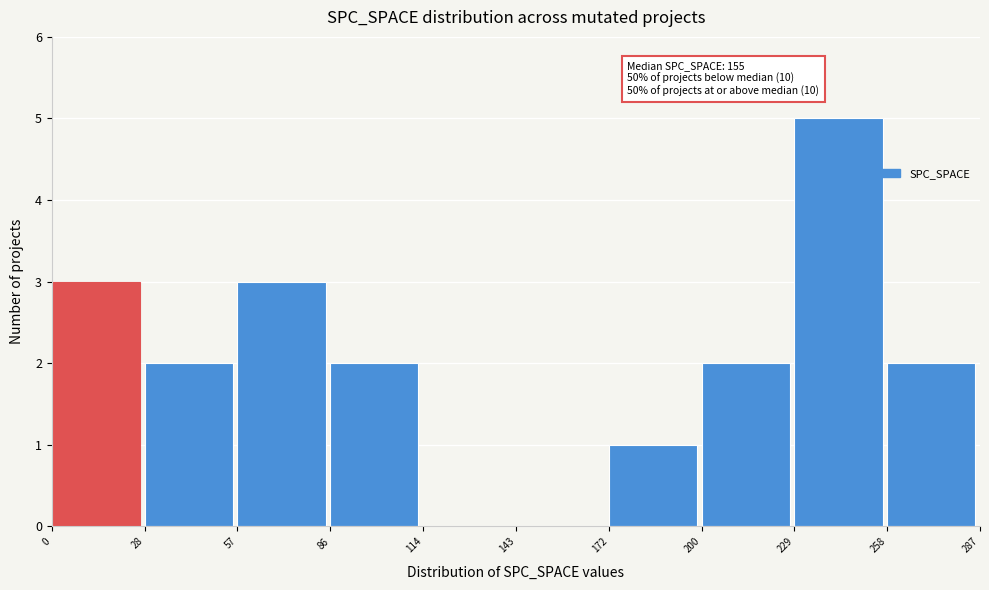

Which range on the x-axis has the tallest bar?

229 to 258